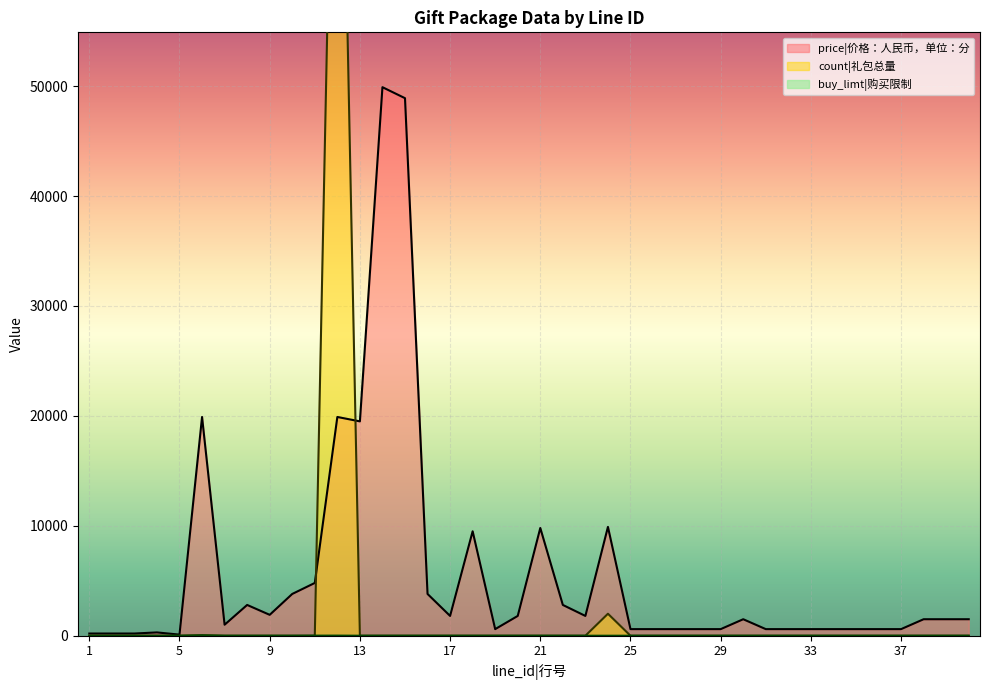

True or false: buy_limt and price cross at least once.

False